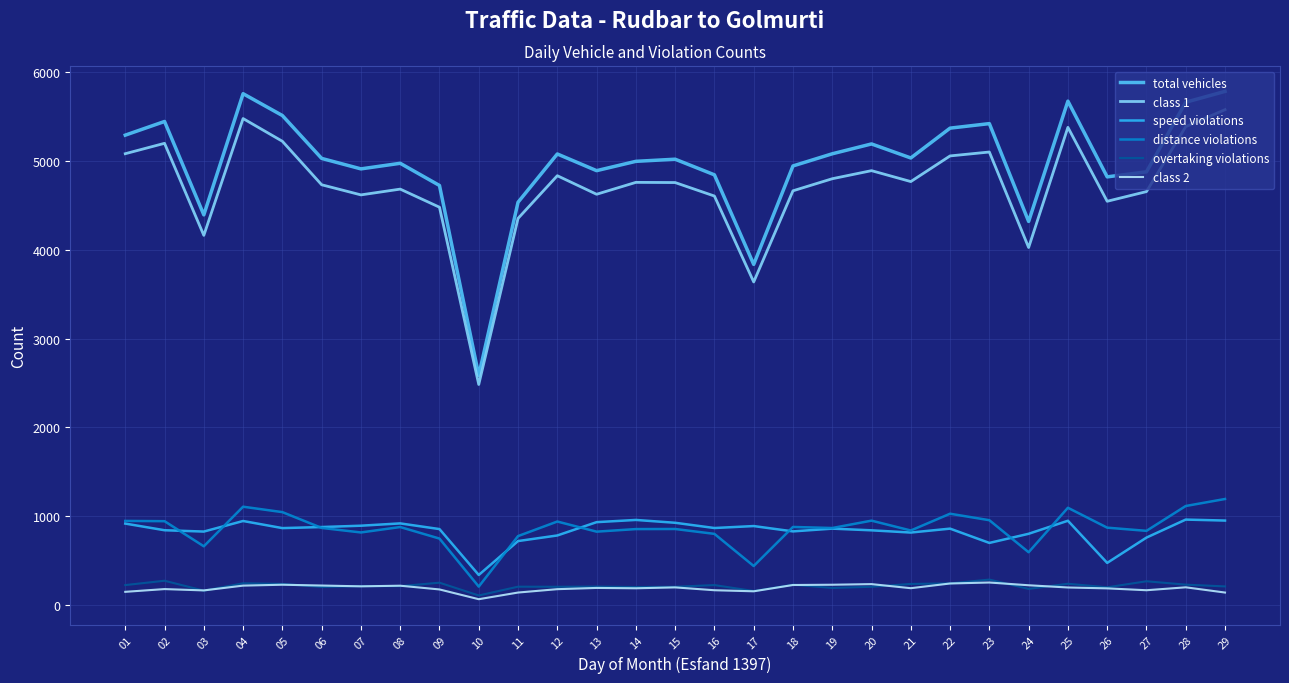

True or false: class 1 and total vehicles intersect in this chart.

False